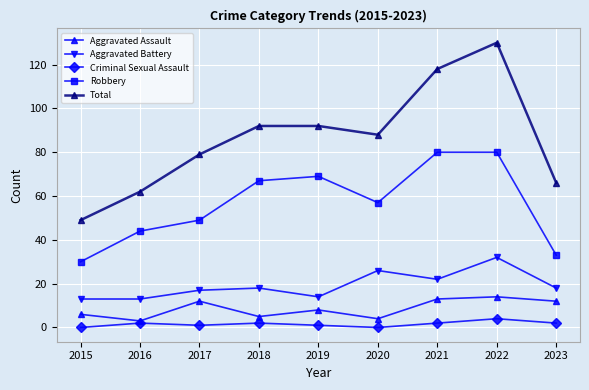

The value of Robbery at 2017 is 12. True or false?

False